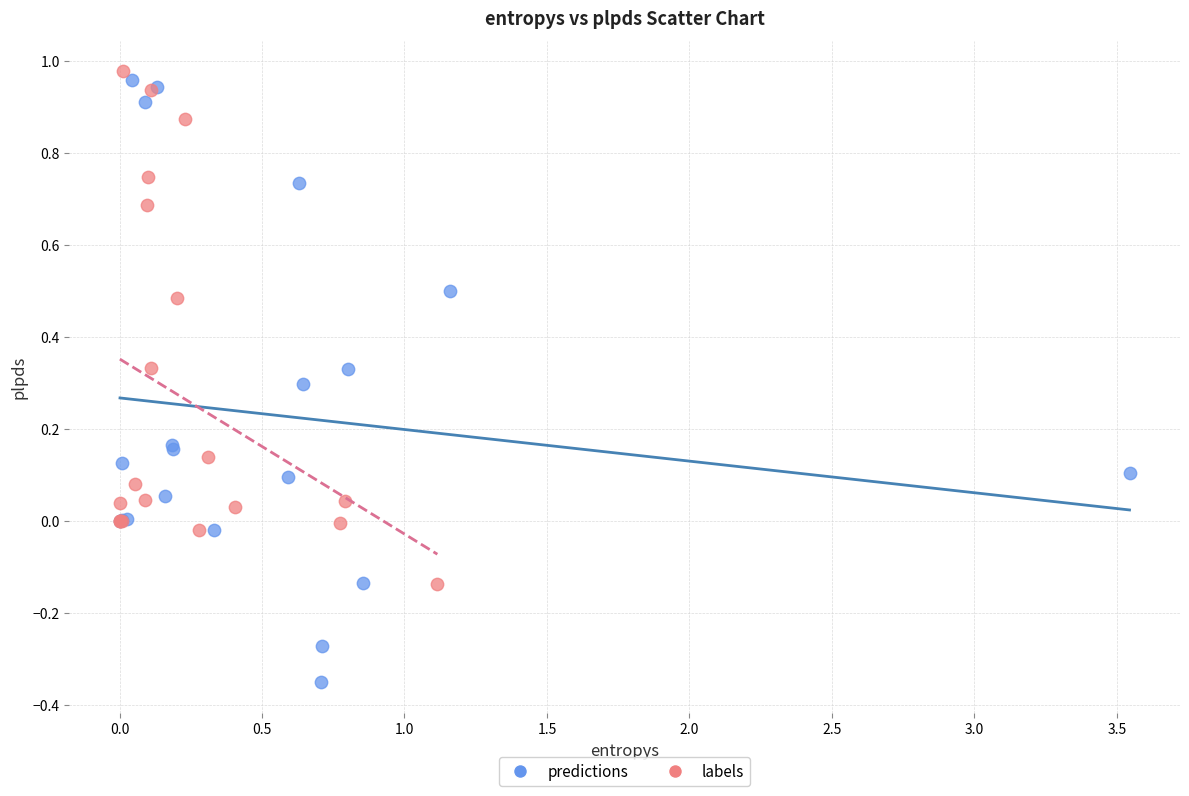

Which series contains the lowest Y value?

predictions